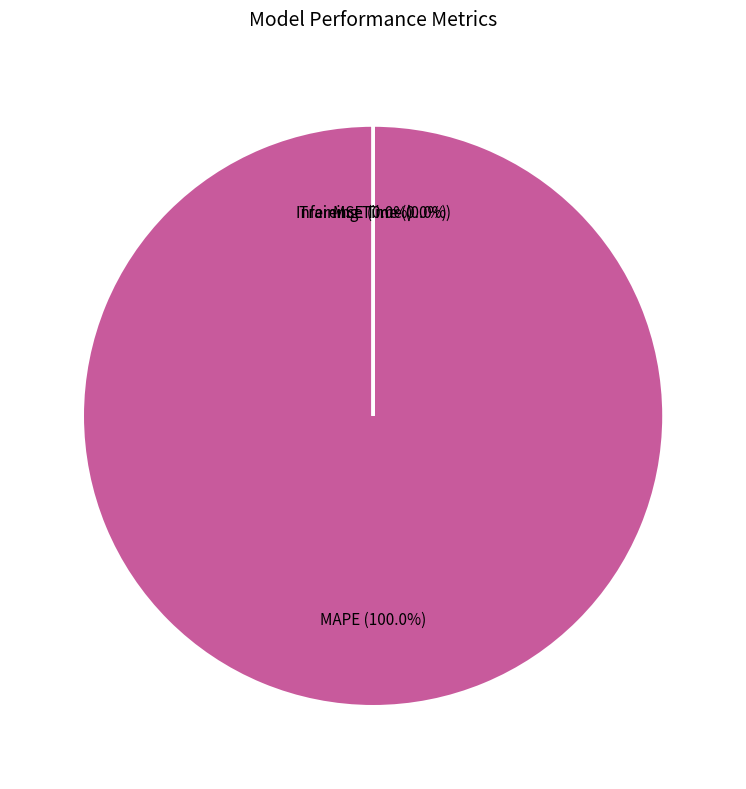

Does any single category account for the majority?

Yes